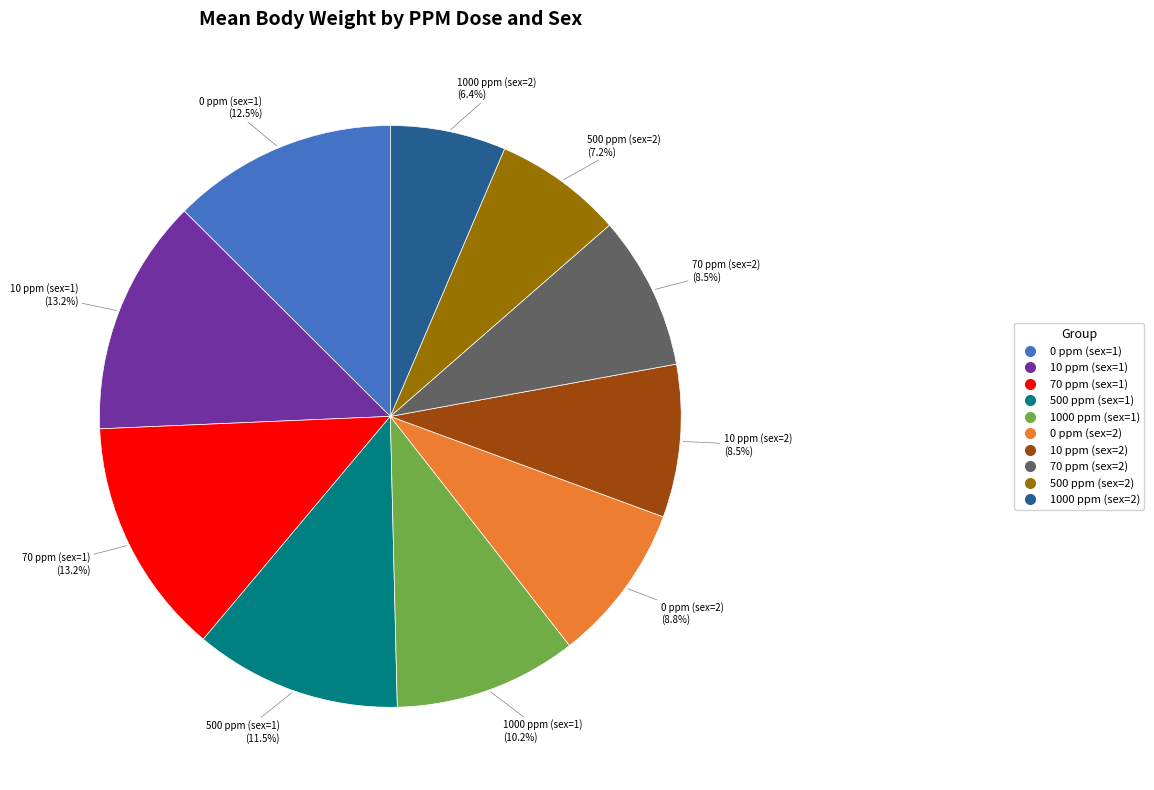

What percentage is the 500 ppm (sex=2) slice, to the nearest percent?

7%